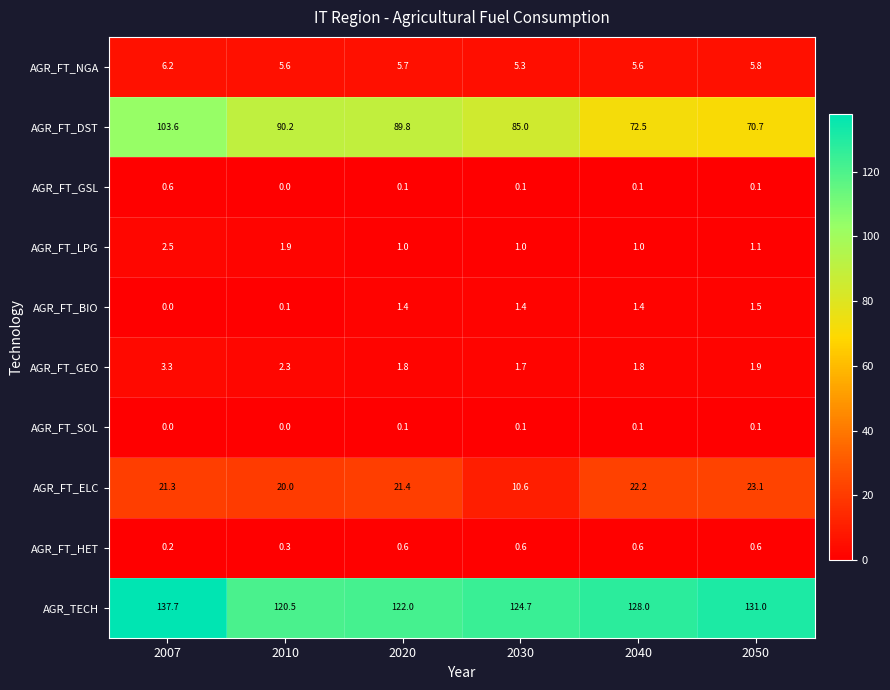

How many data points in AGR_FT_GSL are above 0?

5